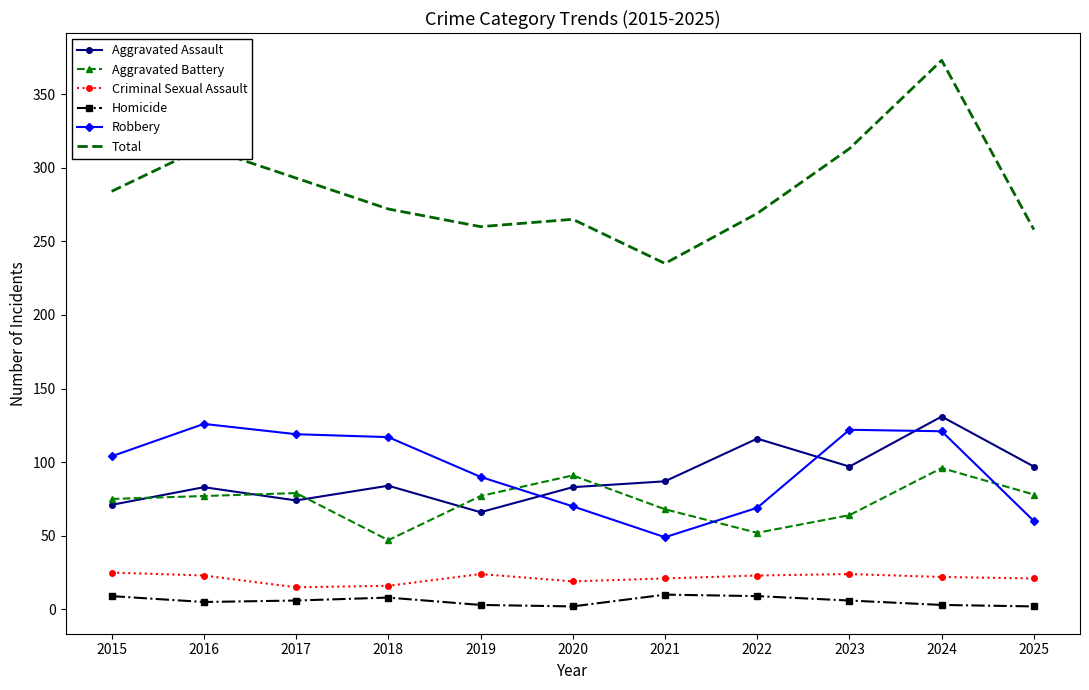

Which category has the highest value across all series?

2024